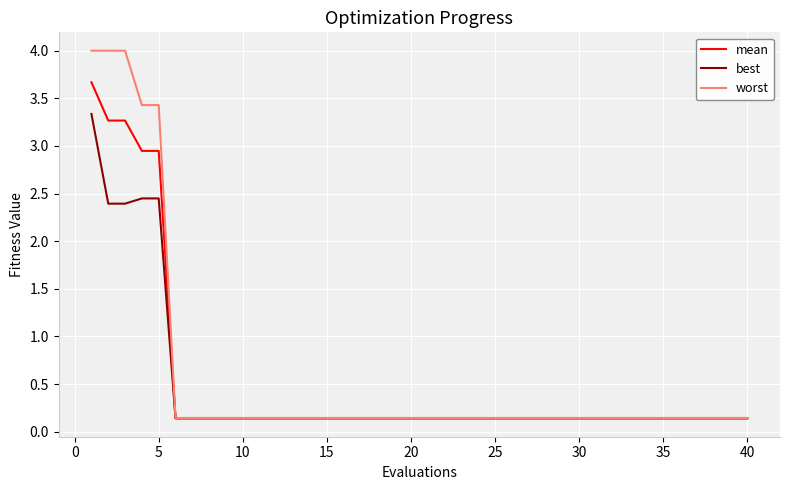

List the series in order of their peak value, lowest first.

best, mean, worst